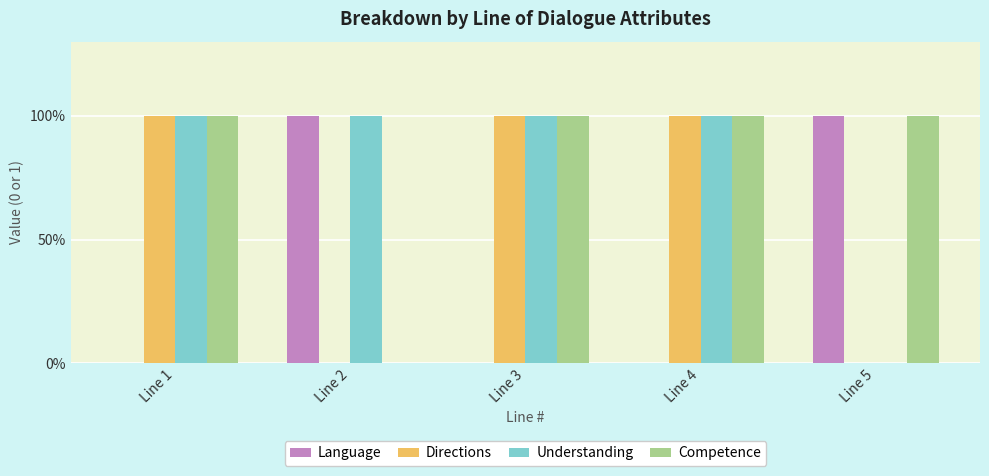

What are all the series names shown in the legend?

Language, Directions, Understanding, Competence